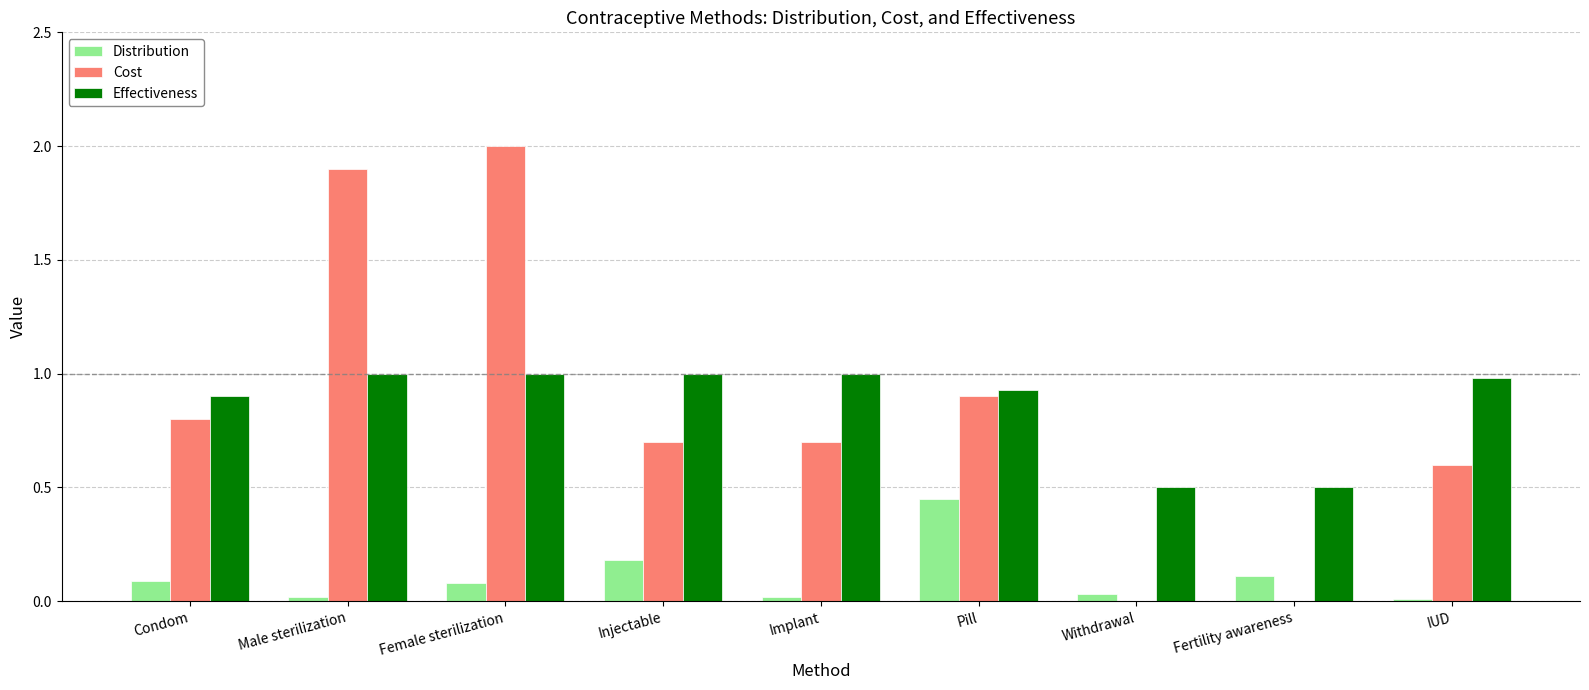

What is the sum of all Cost values?

7.6